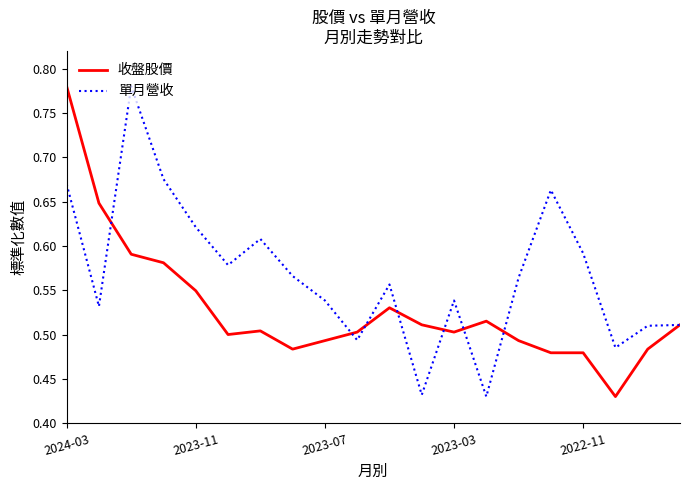

List the series in order of their overall mean, highest first.

單月營收, 收盤股價